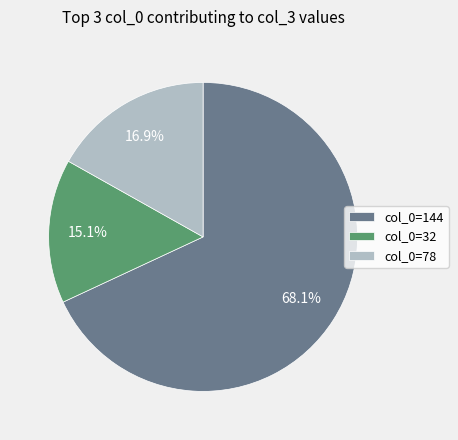

Rank the categories by value from highest to lowest.

col_0=144, col_0=78, col_0=32